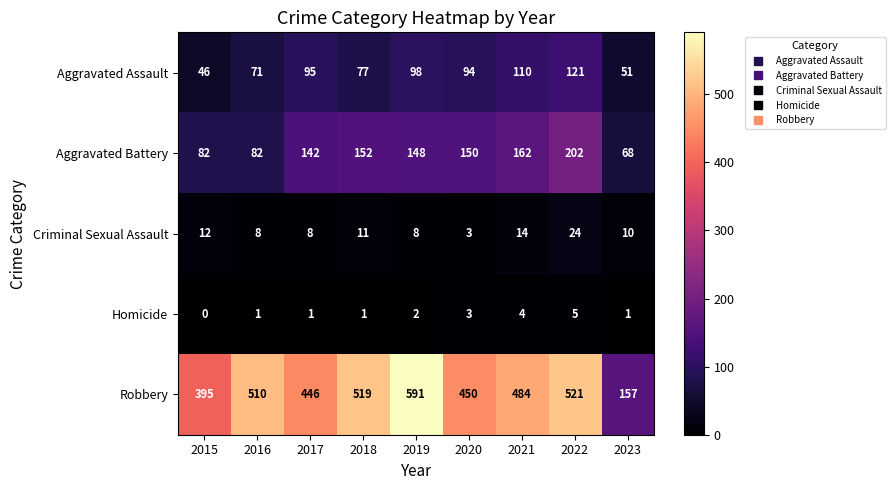

The Robbery series shows 602 at 2020. True or false?

False